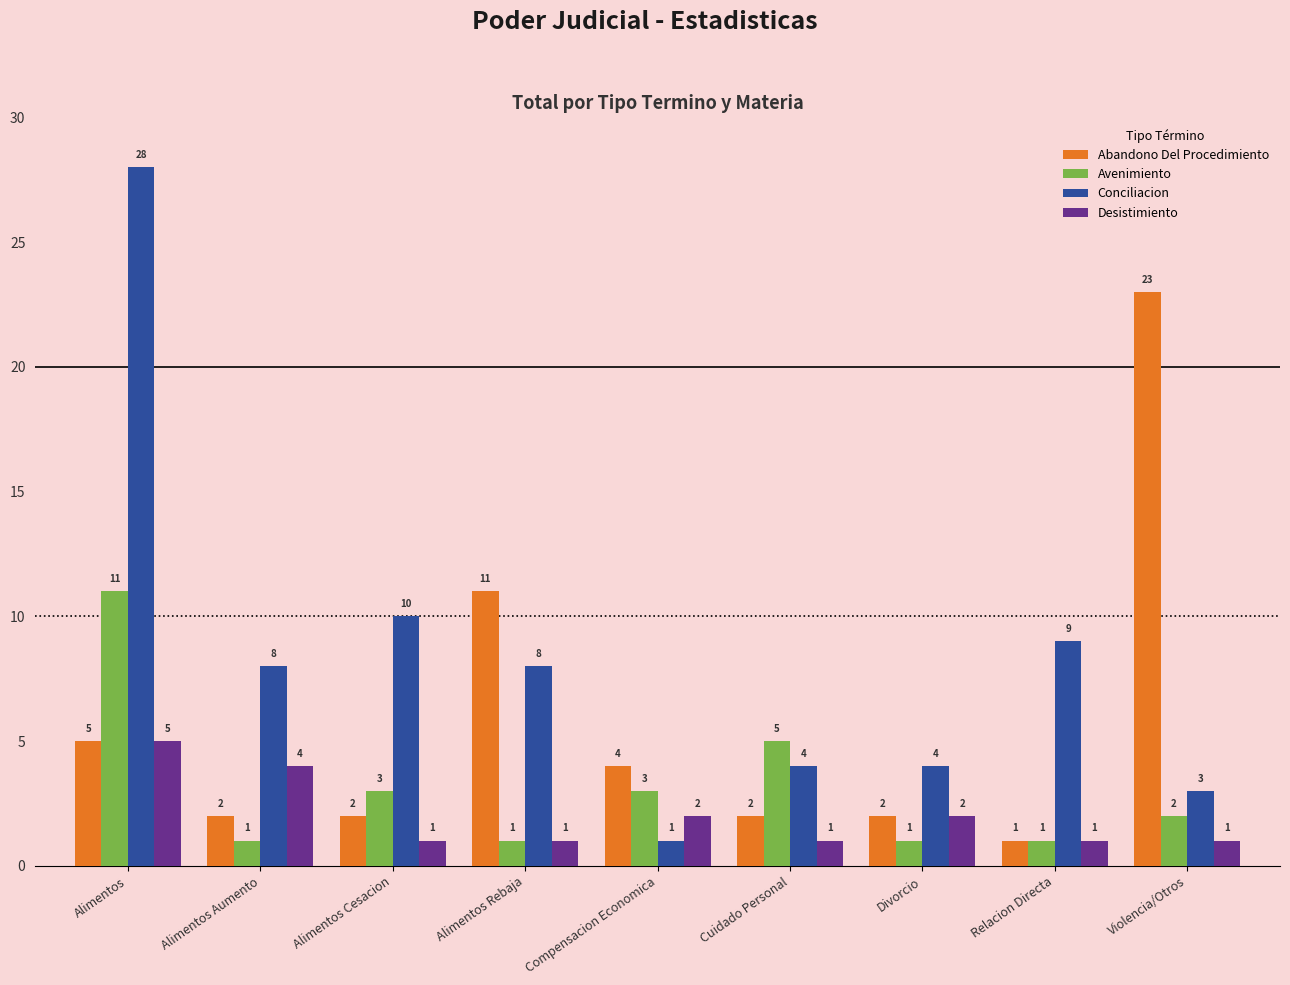

At how many categories does at least one series exceed 15?

2